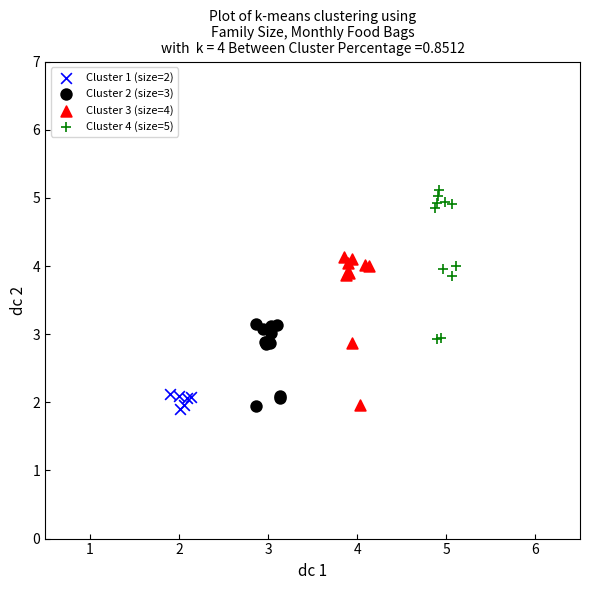

What are all the series names shown in the legend?

Cluster 1 (size=2), Cluster 2 (size=3), Cluster 3 (size=4), Cluster 4 (size=5)